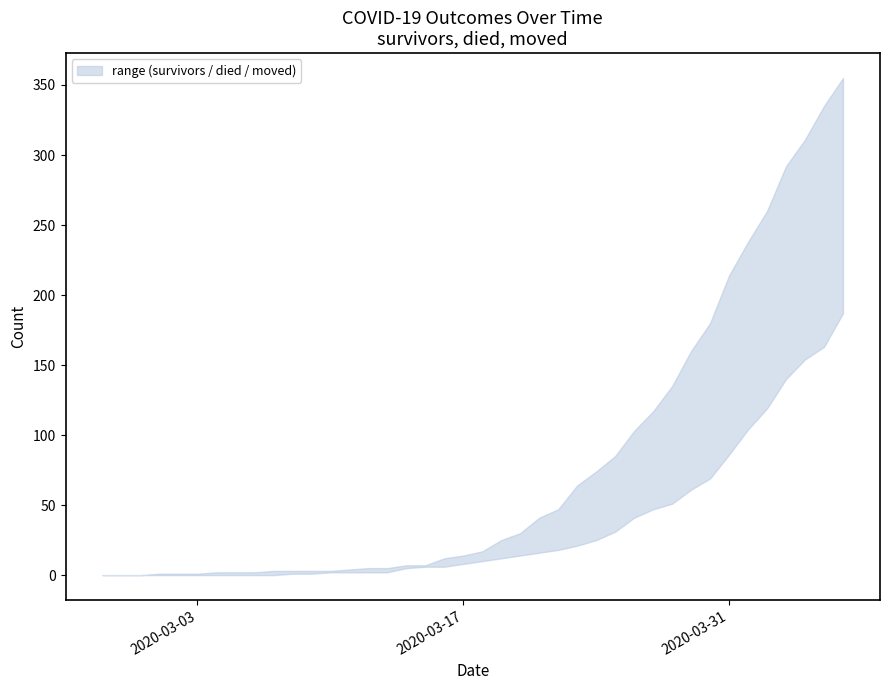

Which category has the highest value in the survivors series?

2020-04-06